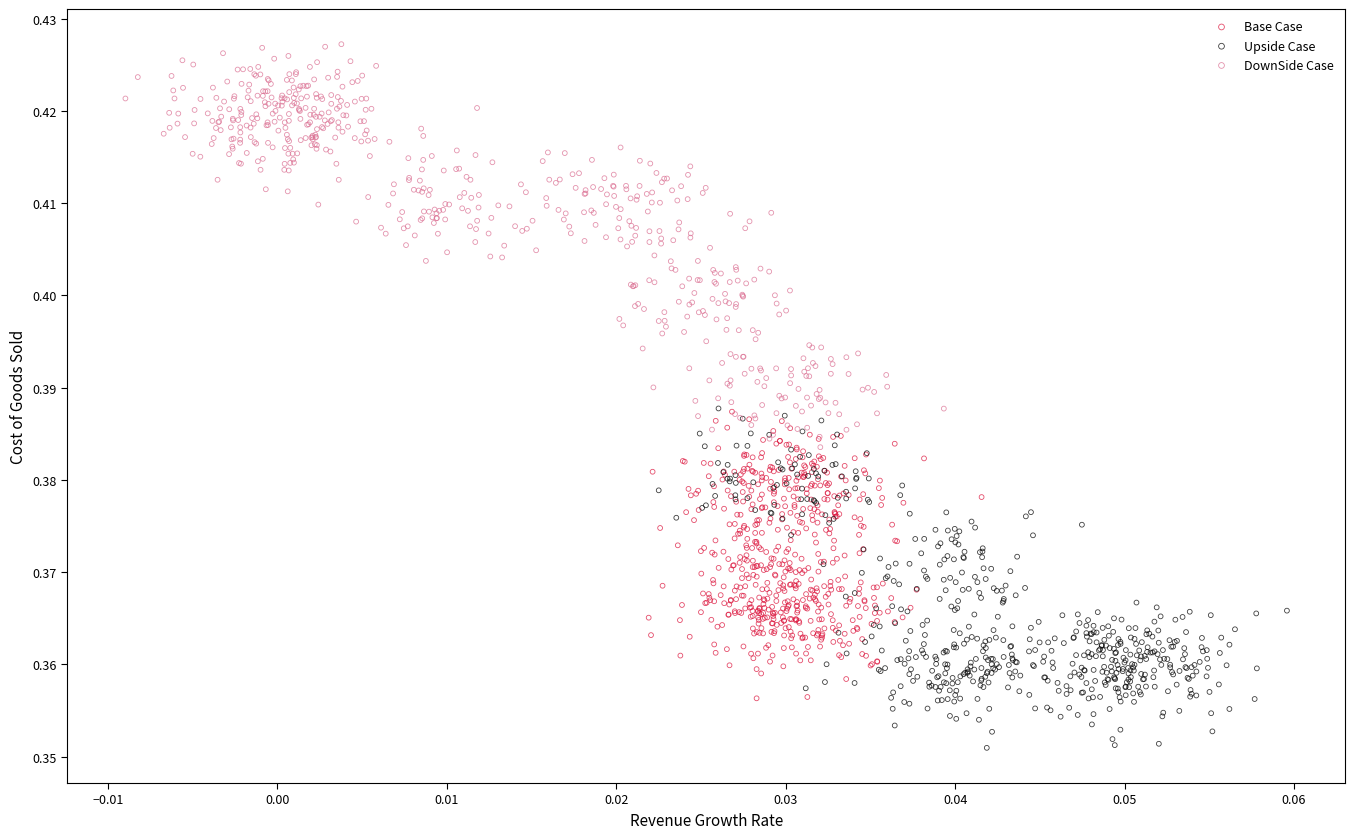

Which series reaches the minimum Y coordinate?

Upside Case